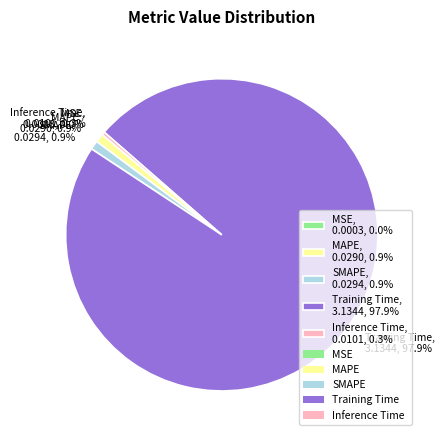

Is the sum of Inference Time and MAPE greater than half?

No